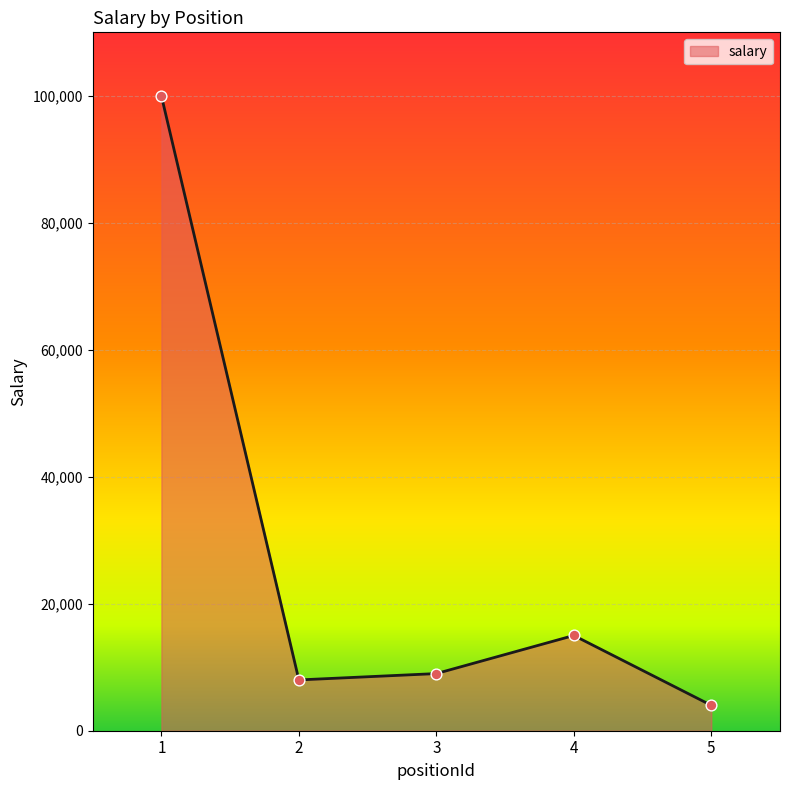

What is the ratio of the value at 3 to the value at 2?

1.1